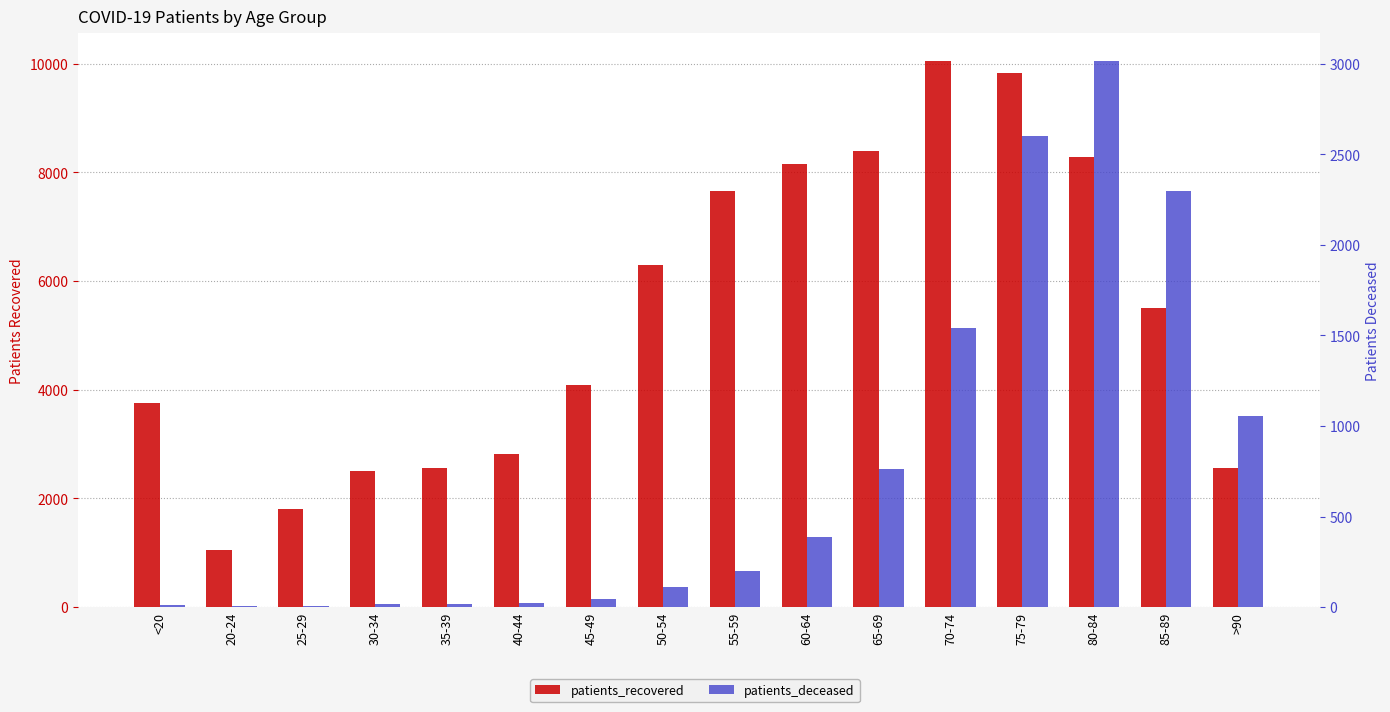

The value of patients_deceased at 35-39 is 4. True or false?

False